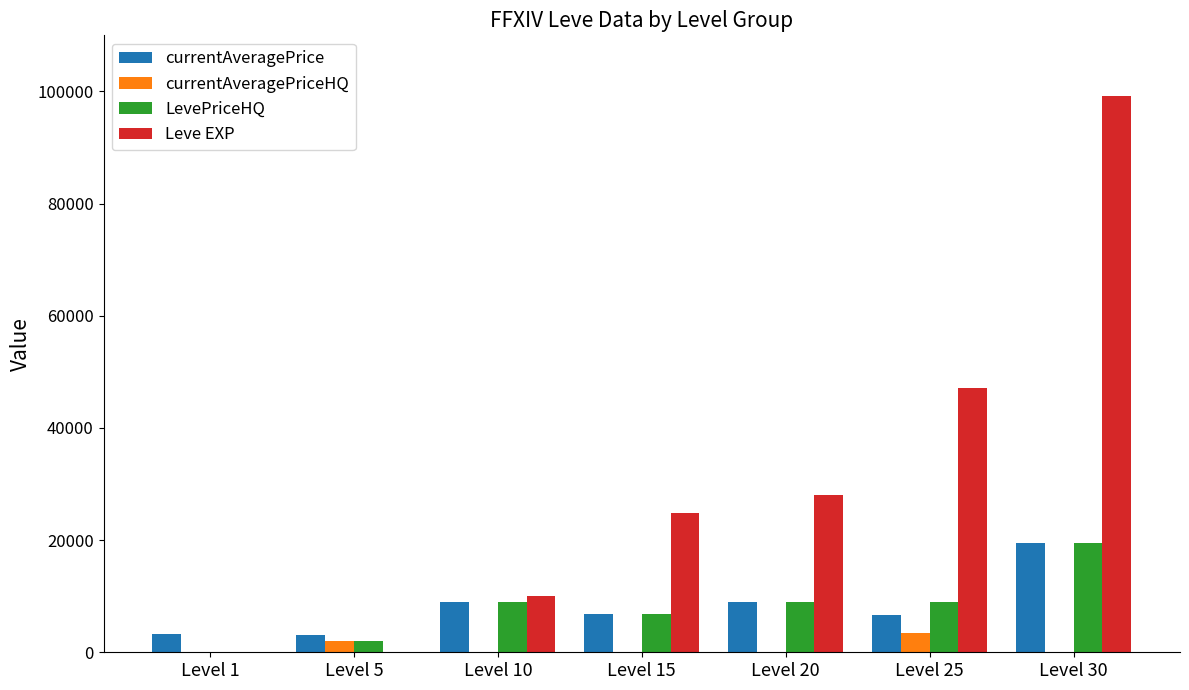

What are all the series names shown in the legend?

currentAveragePrice, currentAveragePriceHQ, LevePriceHQ, Leve EXP